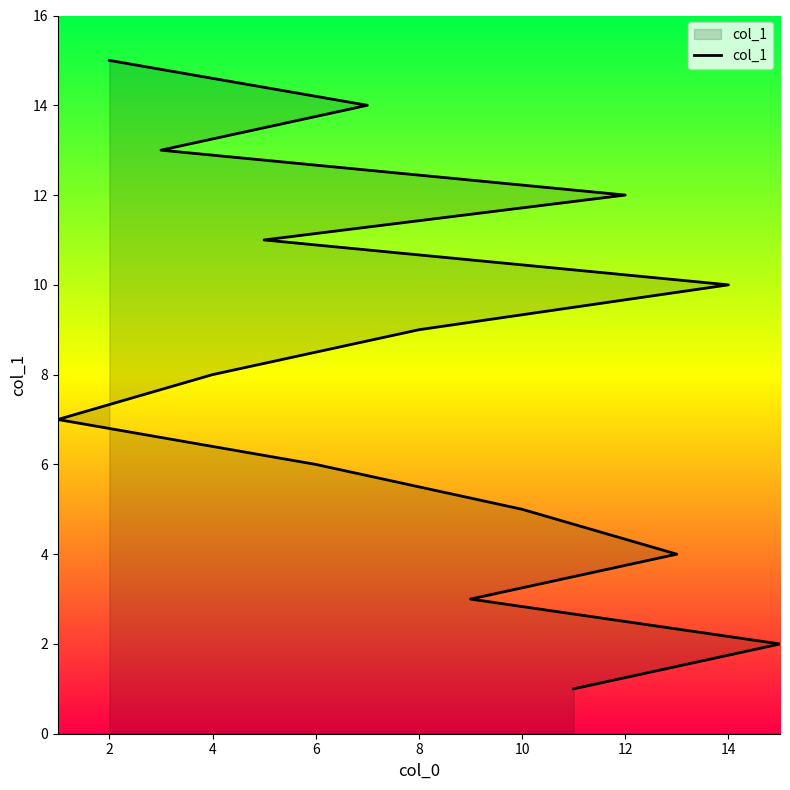

How many lines are shown in the chart?

1